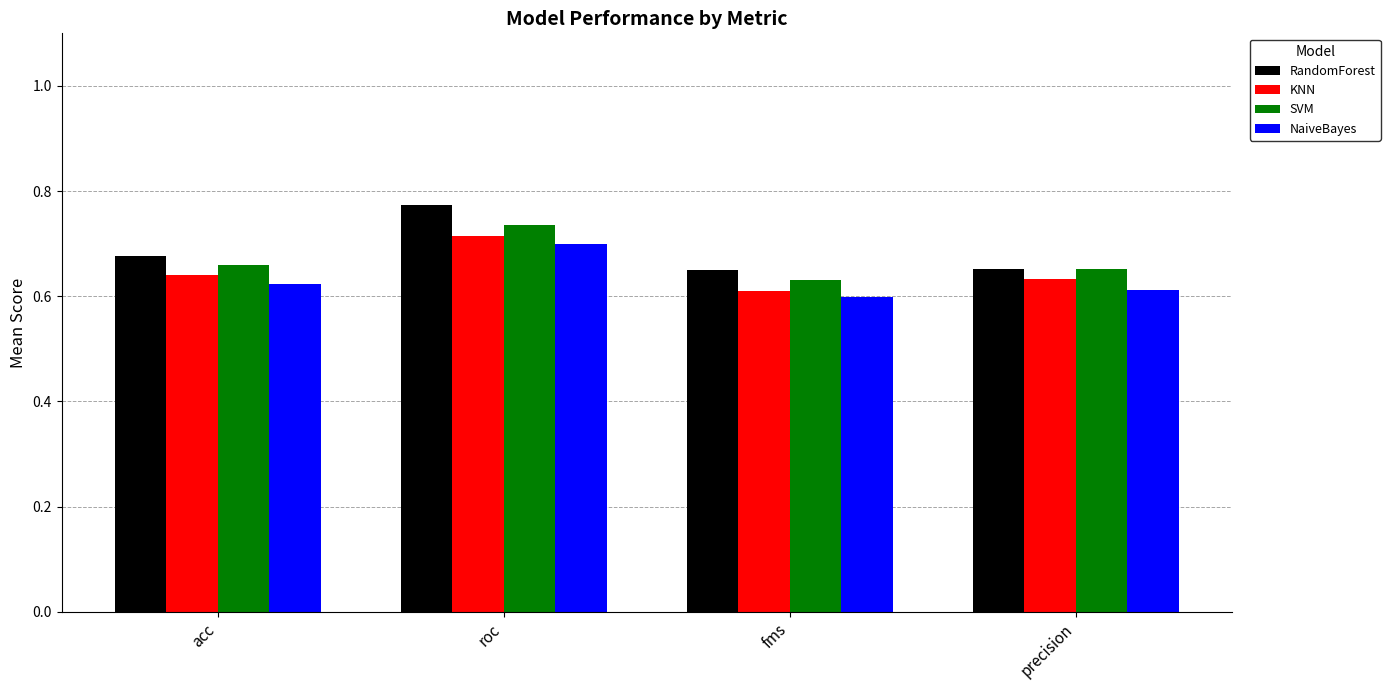

Which series has the largest total across all categories?

RandomForest